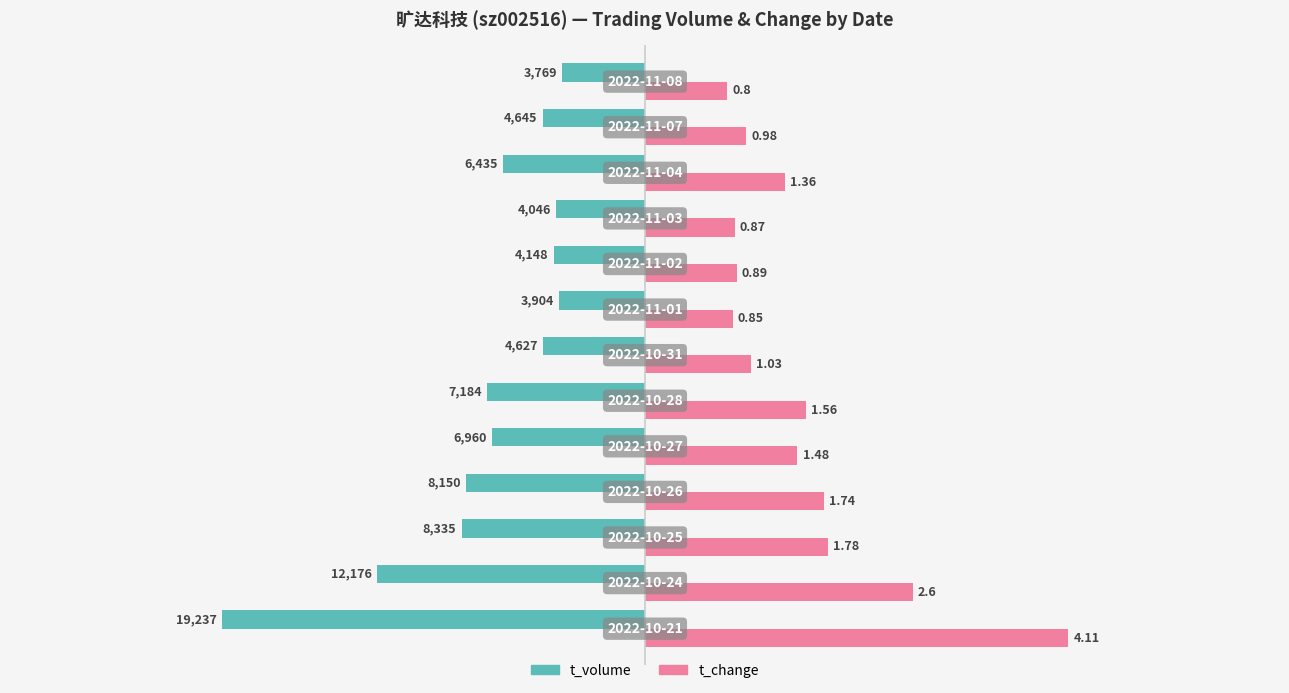

How many values in the t_change series are below 1?

5